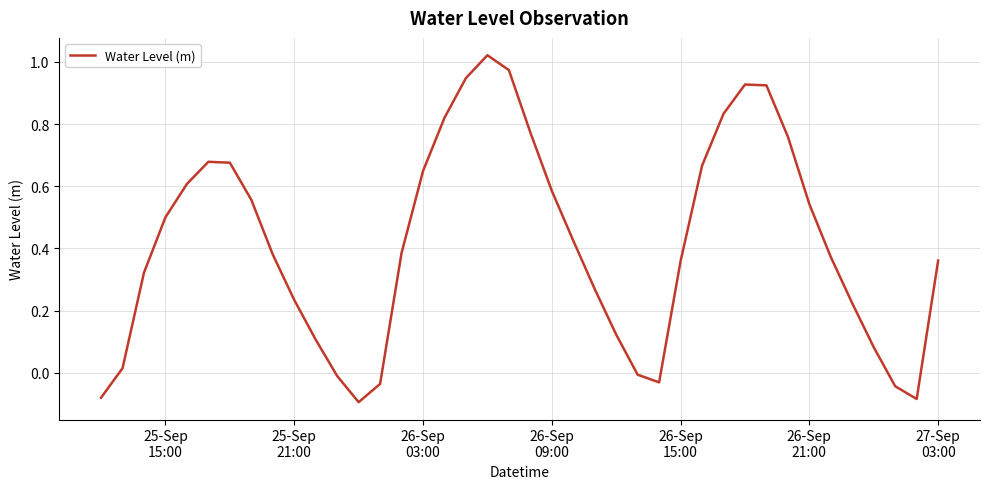

Is this an area chart (filled region under the line)?

No